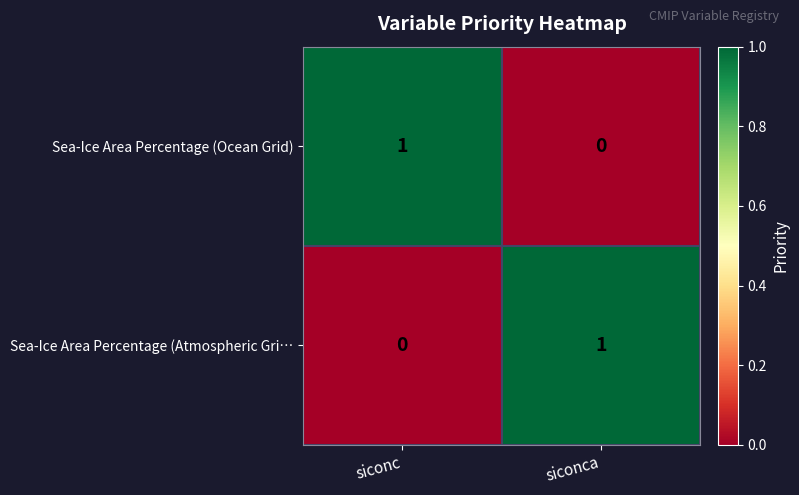

At how many categories does at least one series exceed 0?

2